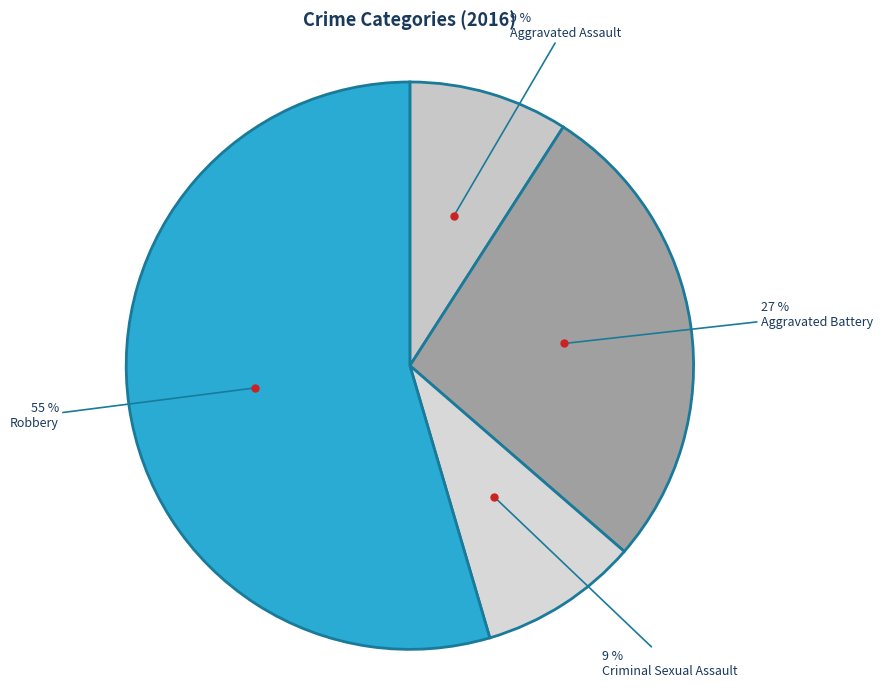

To the nearest percent, what is the difference between the largest and smallest slice percentages?

45%